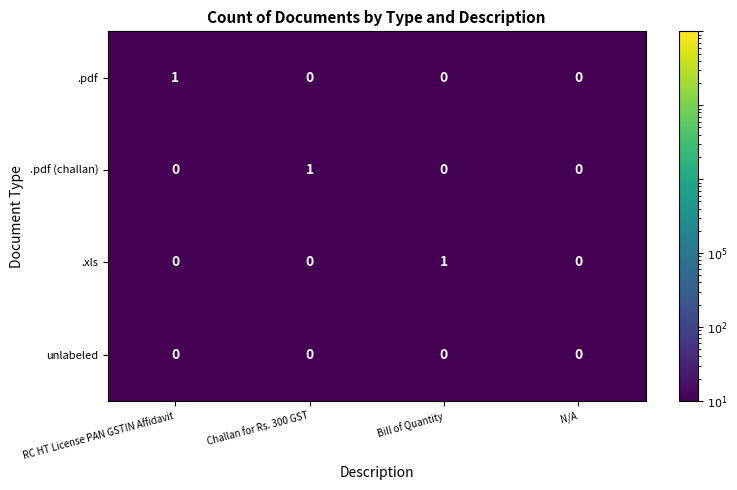

Between RC HT License PAN GSTIN Affidavit and N/A, which series saw the biggest shift?

.pdf